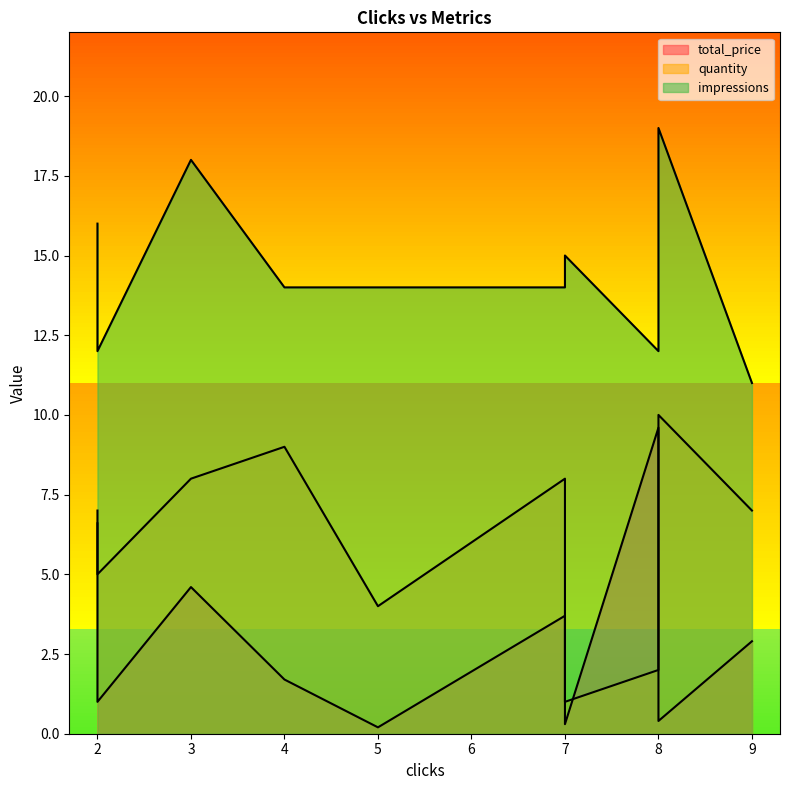

Which series has the largest total across all categories?

impressions